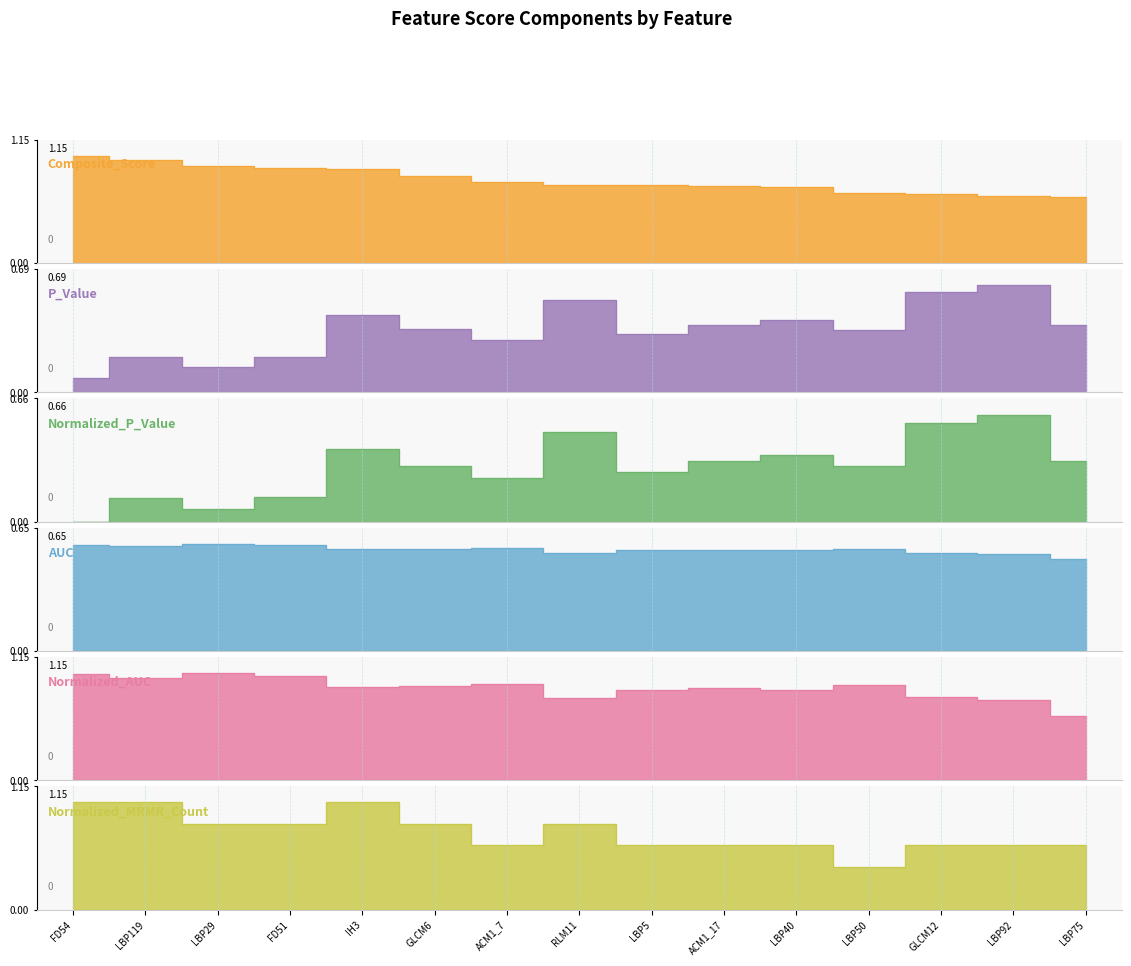

How many series are shown in this chart?

6